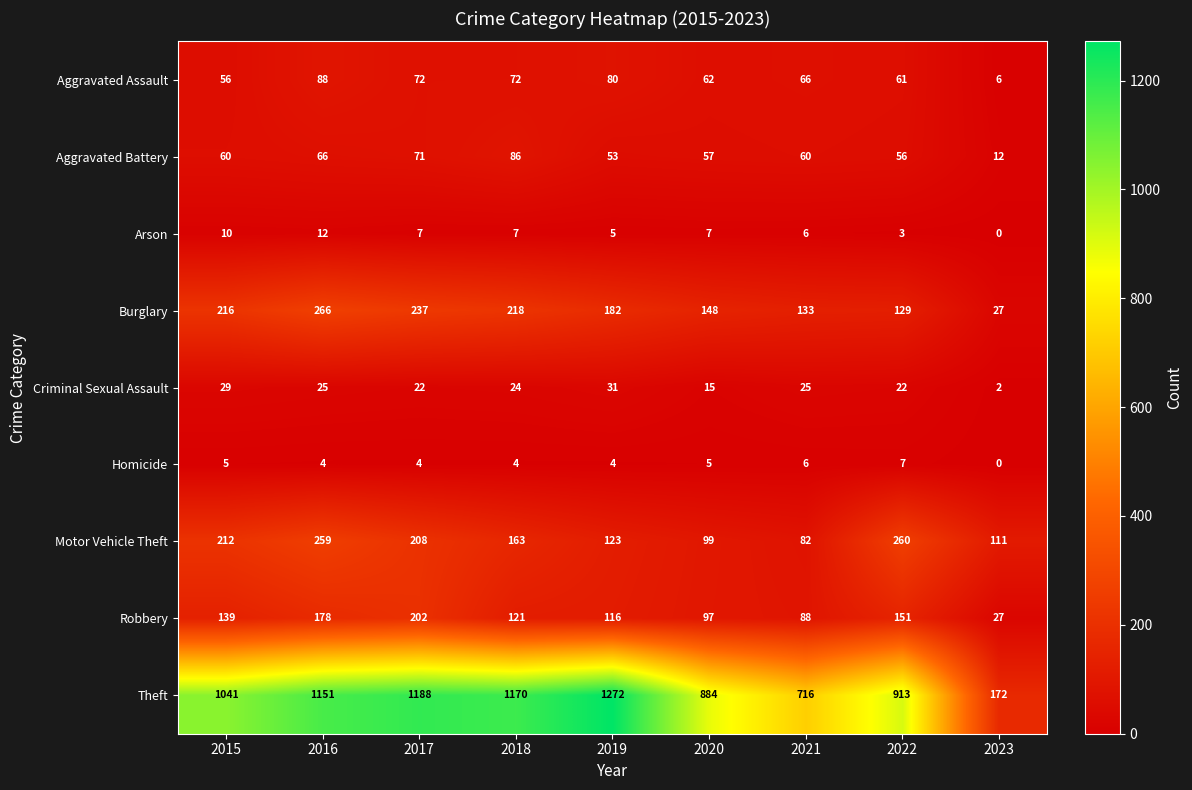

What is the total value across all series at 2020?

1374